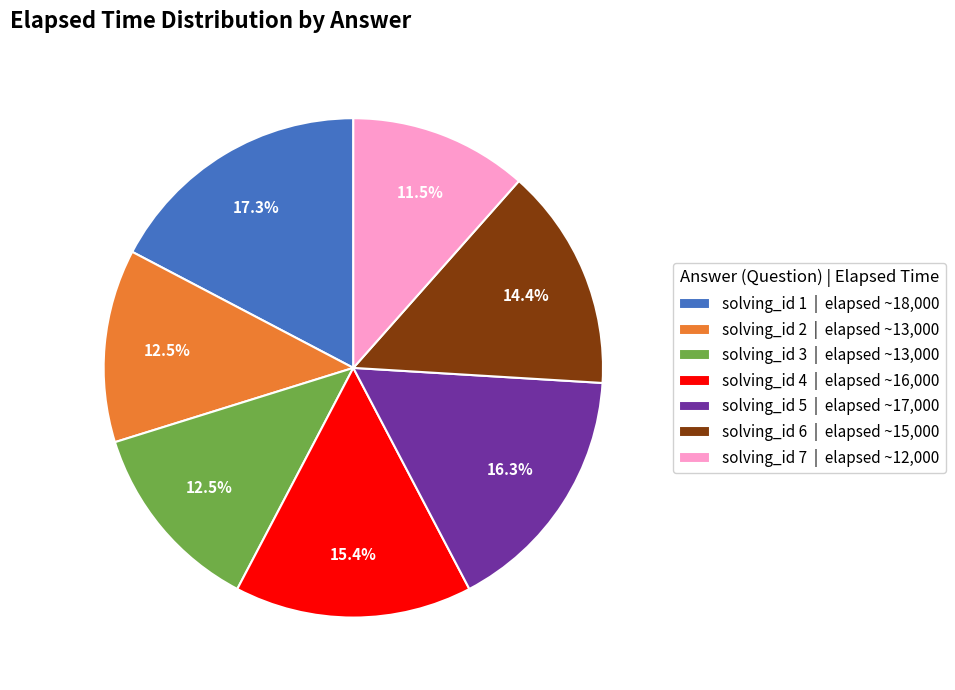

Between solving_id 6 | elapsed ~15,000 and solving_id 2 | elapsed ~13,000, which is larger?

solving_id 6 | elapsed ~15,000